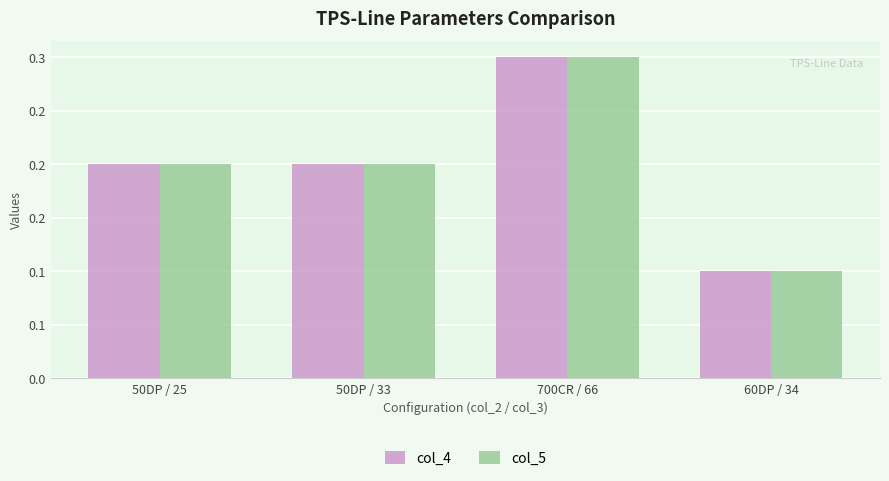

Is it true that col_4 equals 0.3 at 700CR / 66?

True